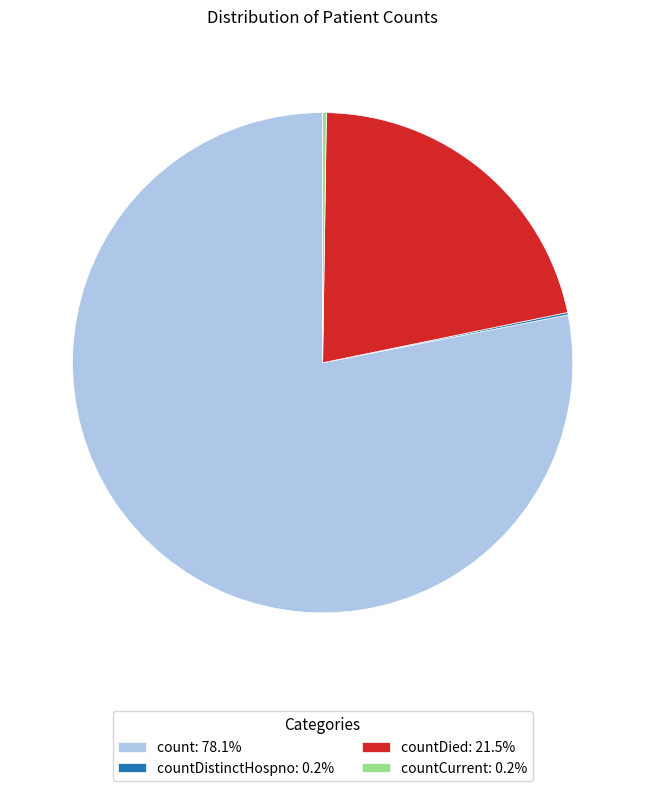

Is there any slice that represents more than half of the pie?

Yes